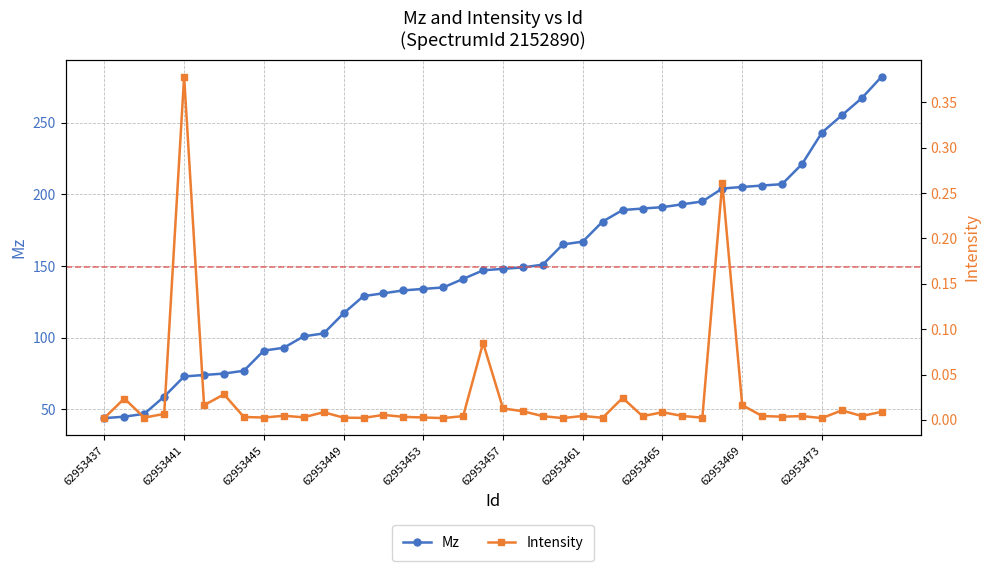

The value of Mz at 62953441 is 49.0. True or false?

False